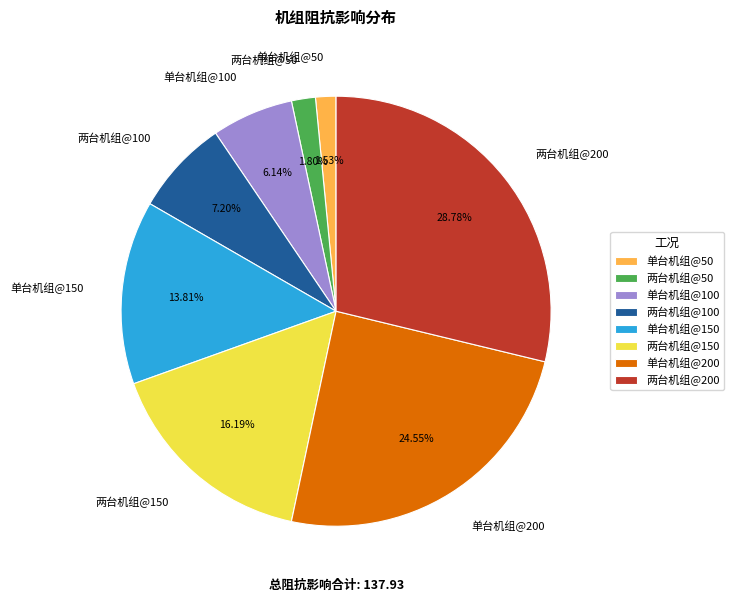

How many slices are in this pie chart?

8